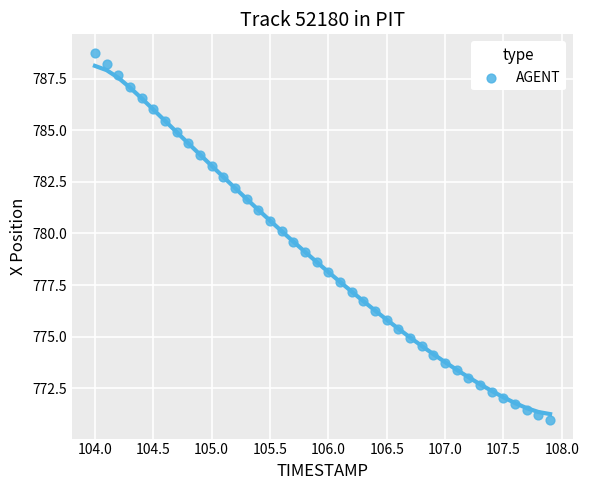

What is the range of X values (max minus min)?

3.9